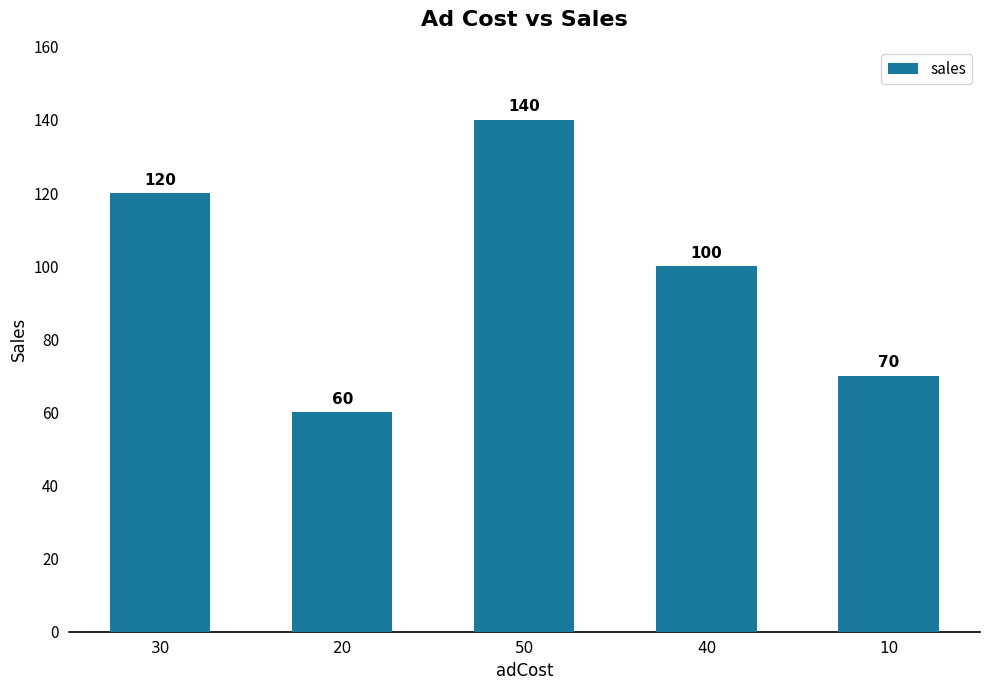

What is the difference between the values at 20 and 50?

80